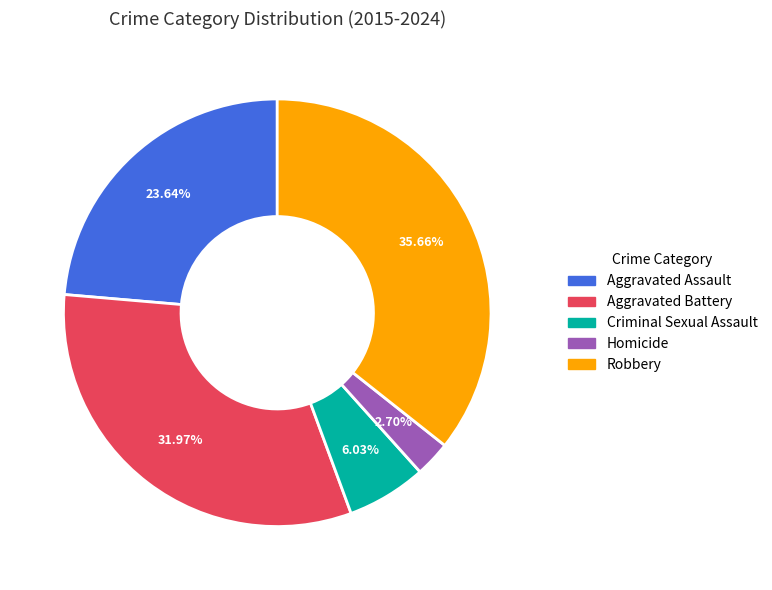

Is the sum of Aggravated Battery and Criminal Sexual Assault greater than half?

No